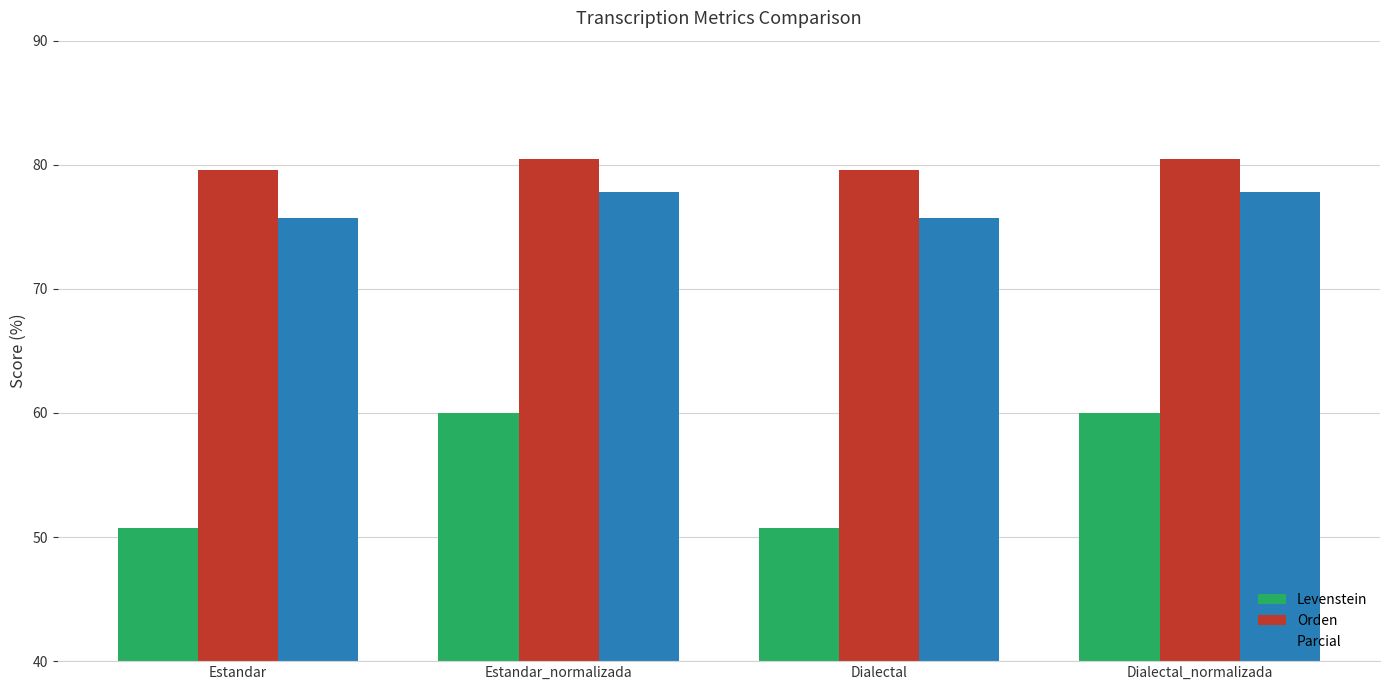

What is the difference between the highest and lowest values at Estandar_normalizada?

20.5